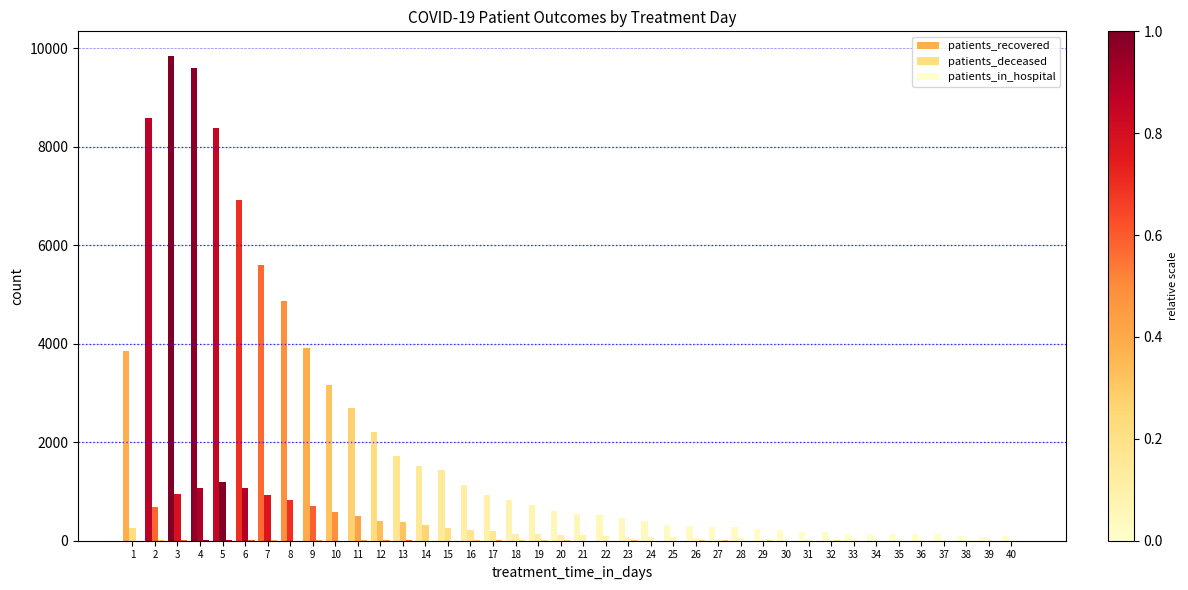

Between 22 and 11, which is larger?

11